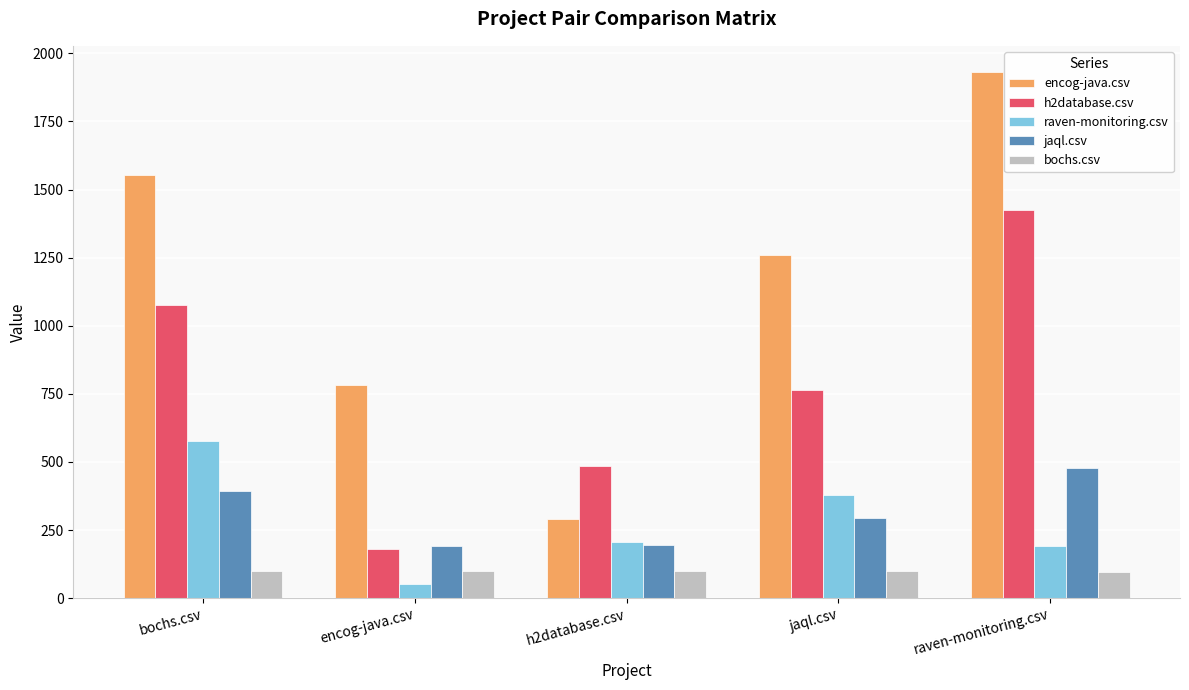

How many groups of bars are there?

5